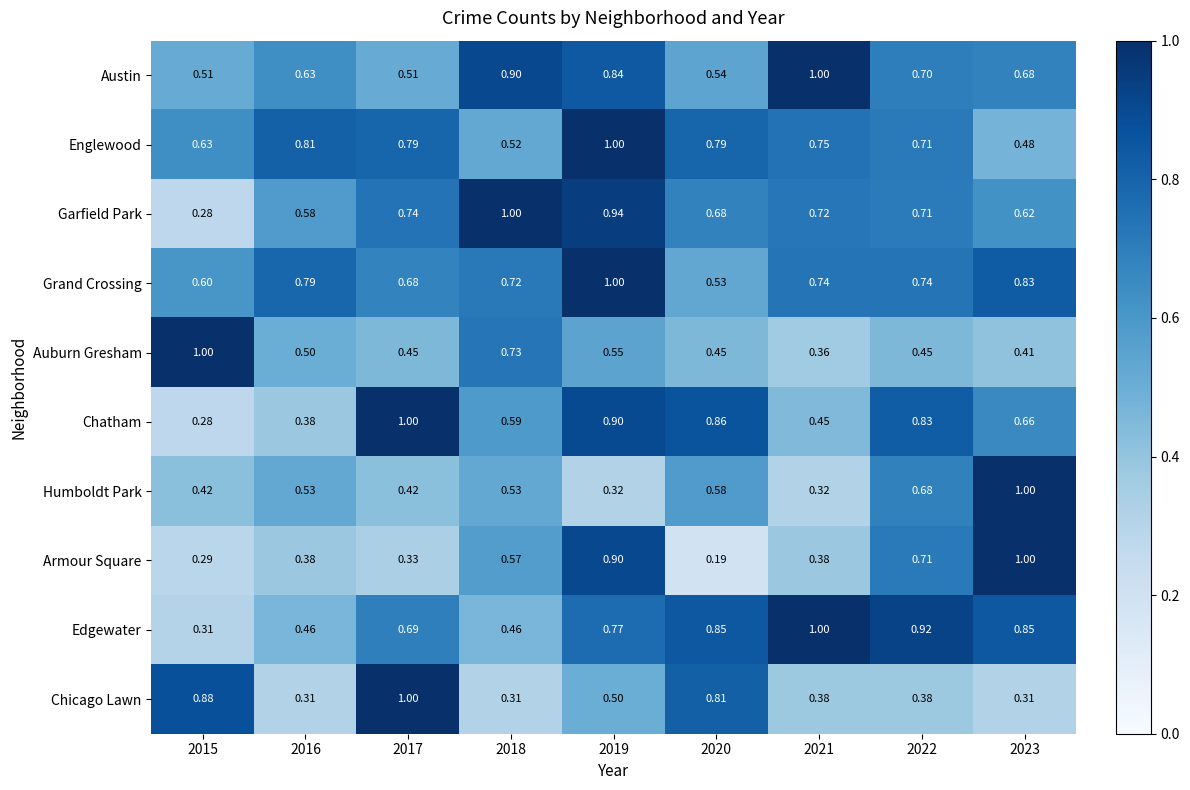

Which series has the largest range (max minus min)?

Armour Square